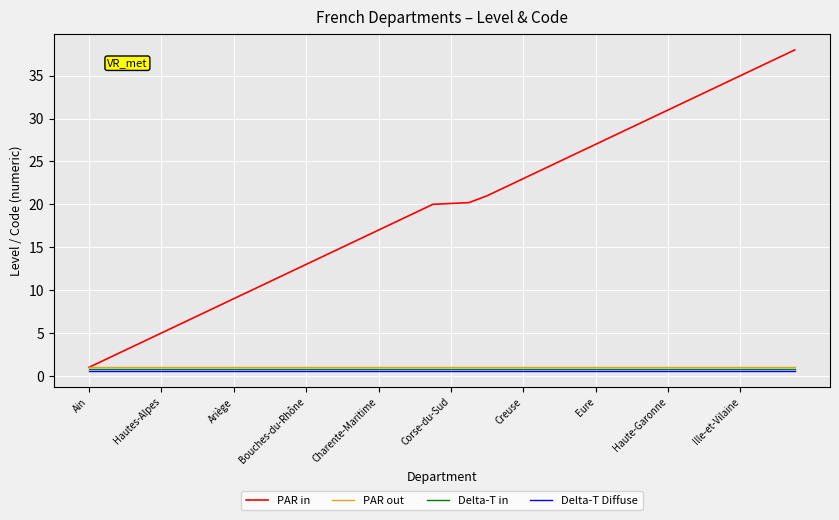

What is the sum of all Delta-T in values?

32.0